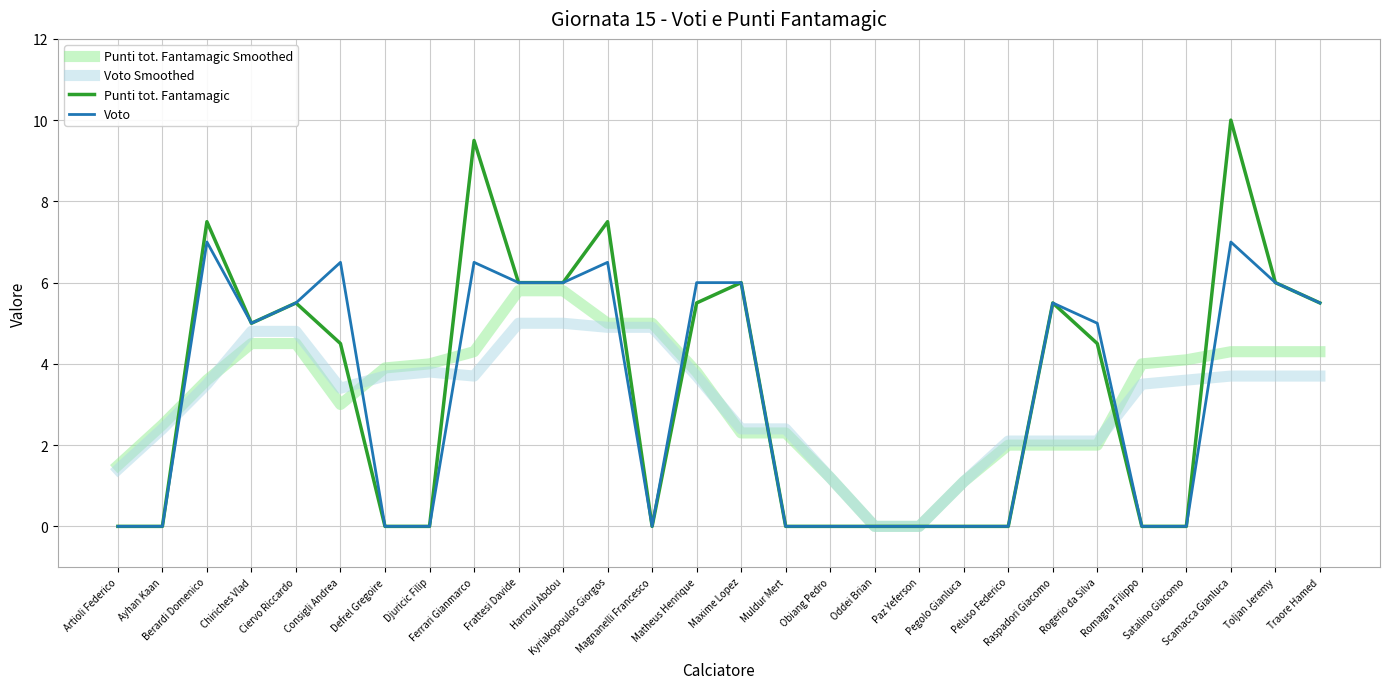

Is it true that Voto Smoothed equals 3.7 at Matheus Henrique?

True